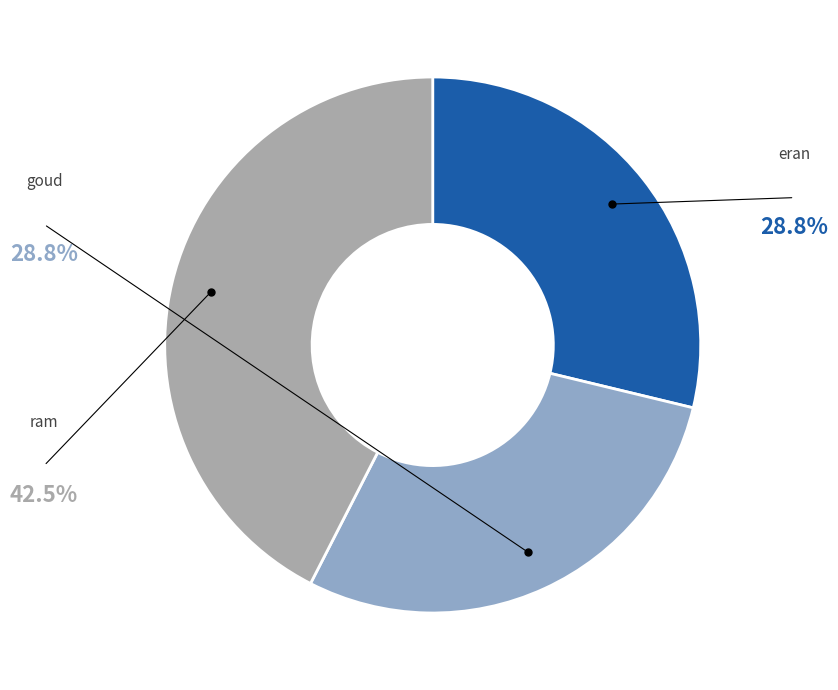

Rank the categories by value from lowest to highest.

eran, goud, ram